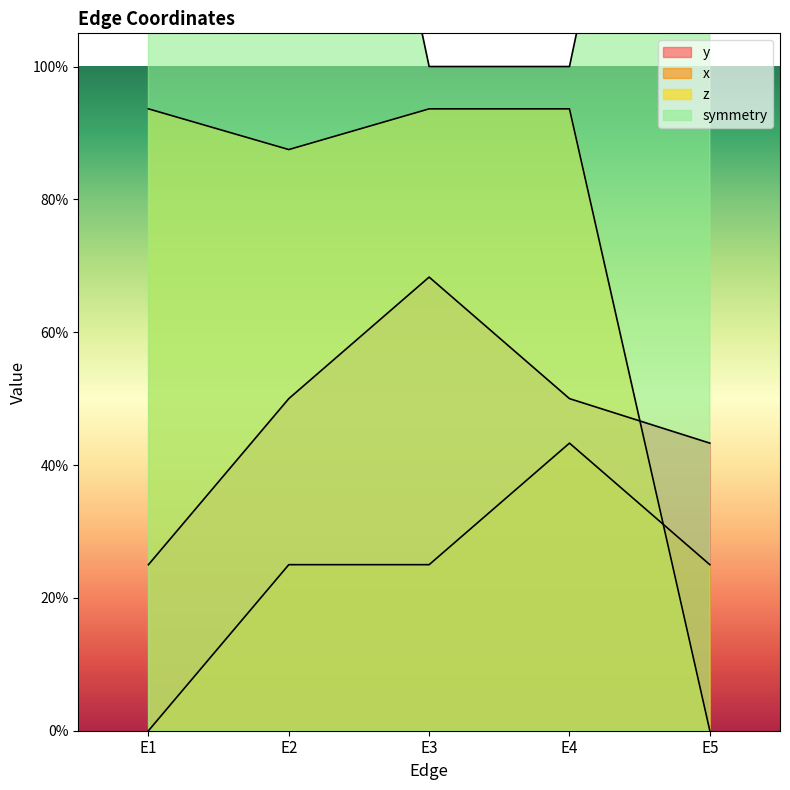

Reading left to right, transcribe all the data shown in this chart.

y: E1=0.2	E2=0.5	E3=0.7	E4=0.5	E5=0.4
x: E1=0.0	E2=0.2	E3=0.2	E4=0.4	E5=0.2
z: E1=0.9	E2=0.9	E3=0.9	E4=0.9	E5=0.0
symmetry: E1=2.0	E2=2.0	E3=1.0	E4=1.0	E5=2.0